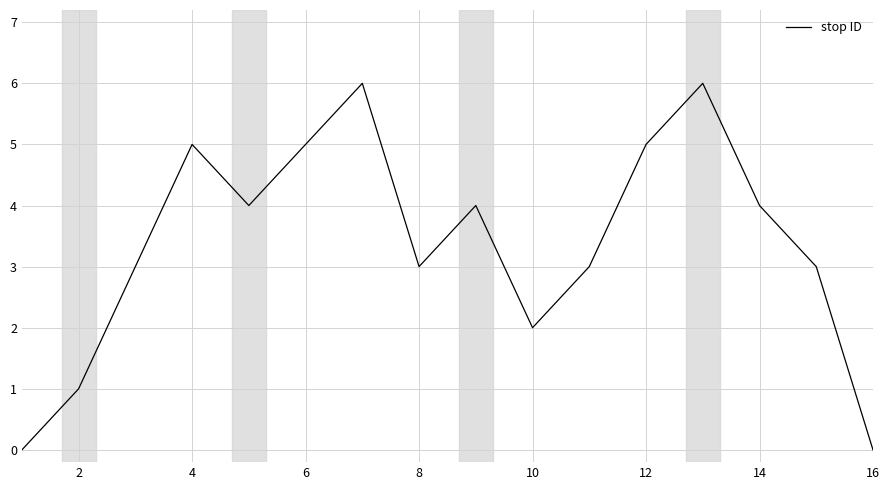

What is the maximum value shown in the chart?

6